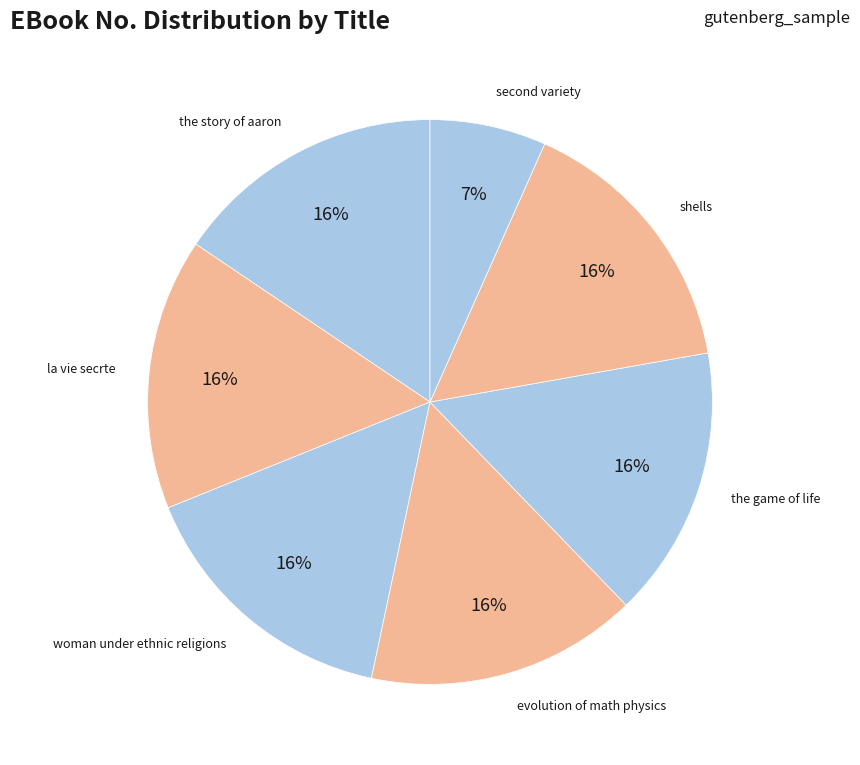

Which category has the smallest portion of the pie?

second variety